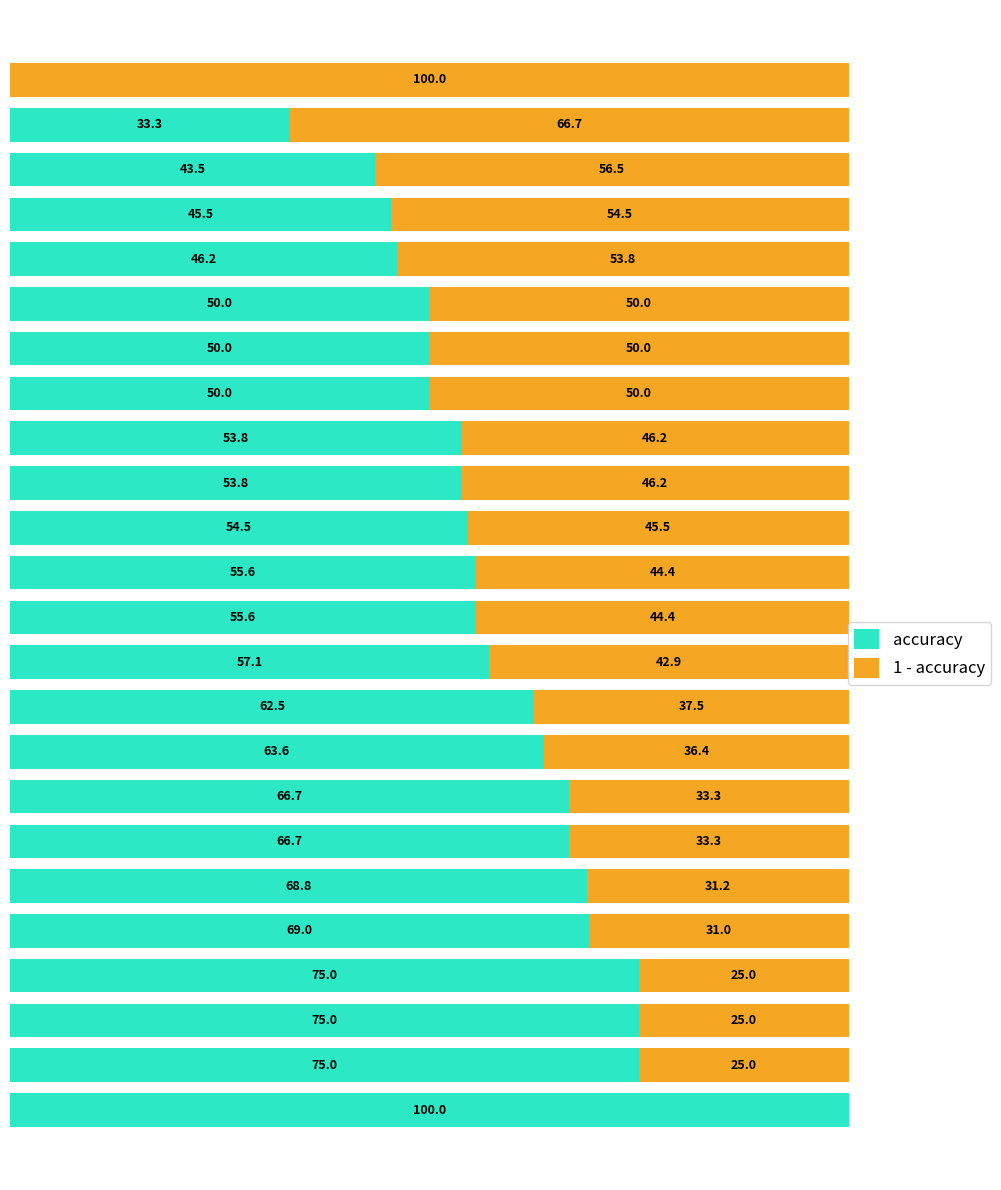

What are all the series names shown in the legend?

accuracy, 1 - accuracy